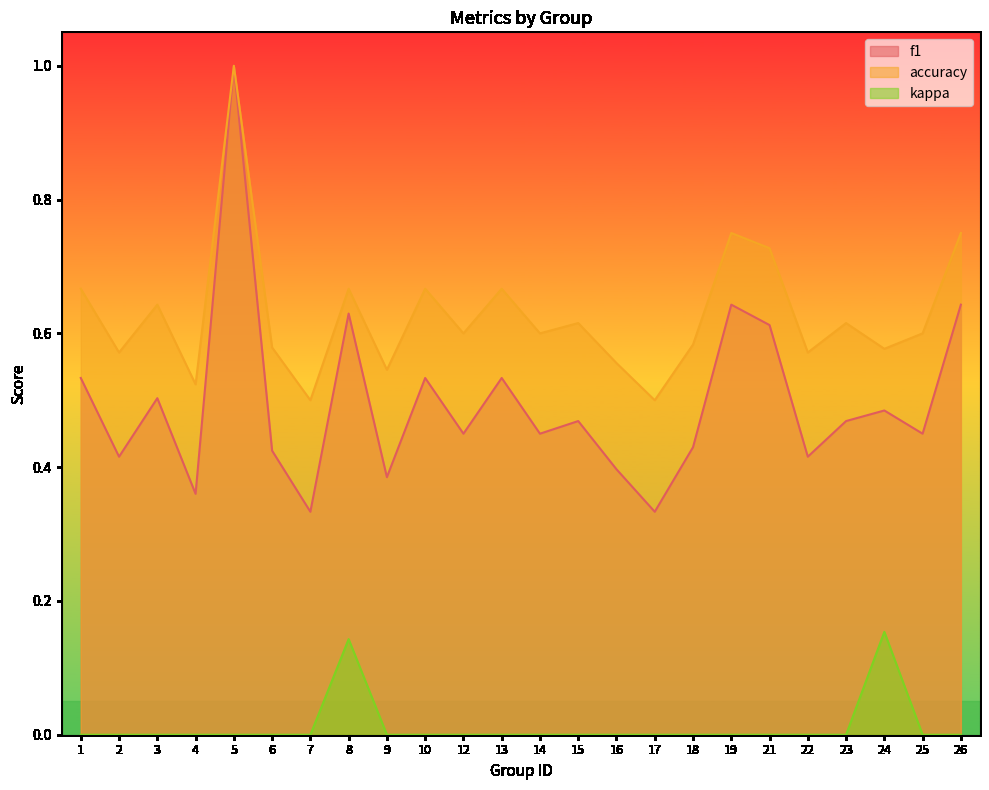

True or false: f1 and accuracy cross at least once.

False